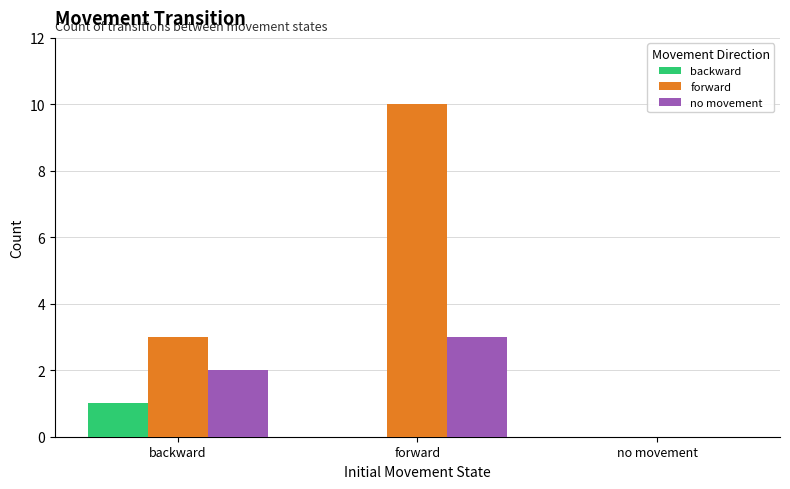

The value of no movement at forward is 3. True or false?

True